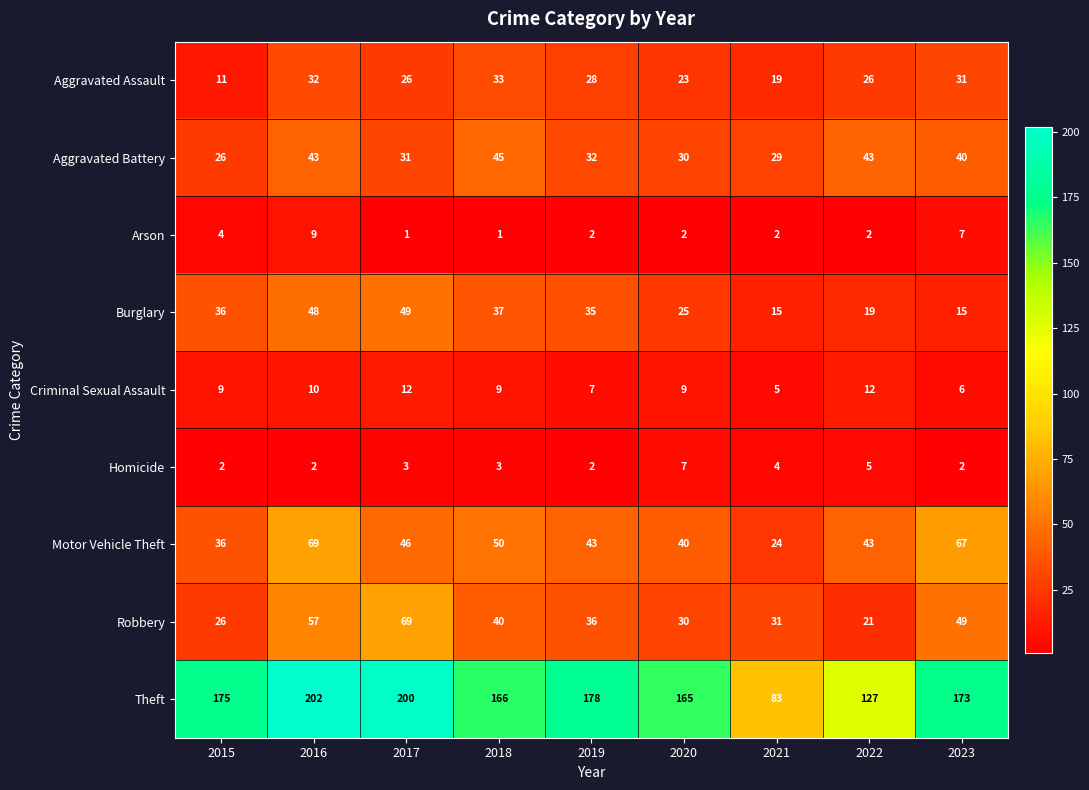

What is the maximum value shown in the chart?

202